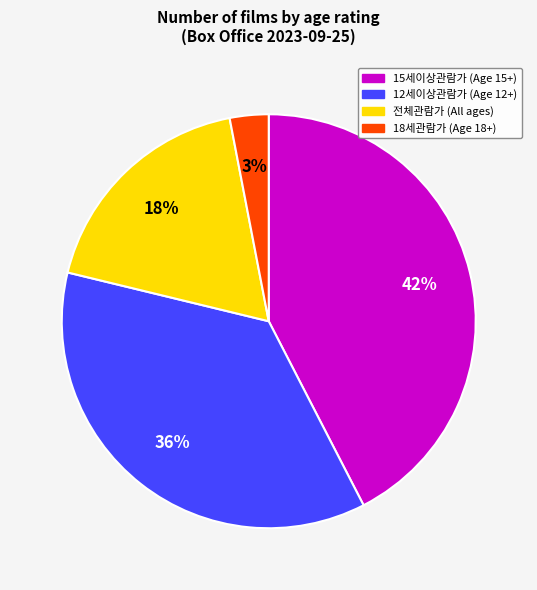

To the nearest percent, what is the average slice percentage?

25%